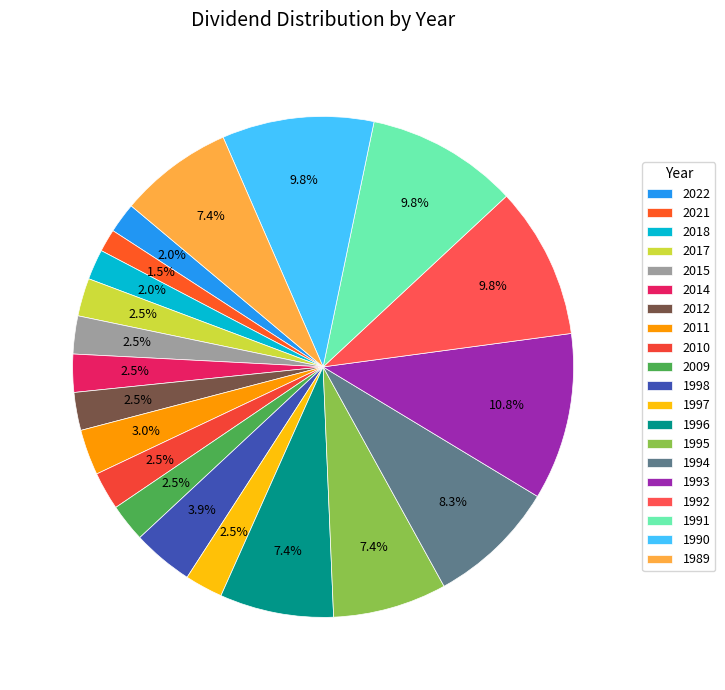

Count the number of slices in the pie.

20